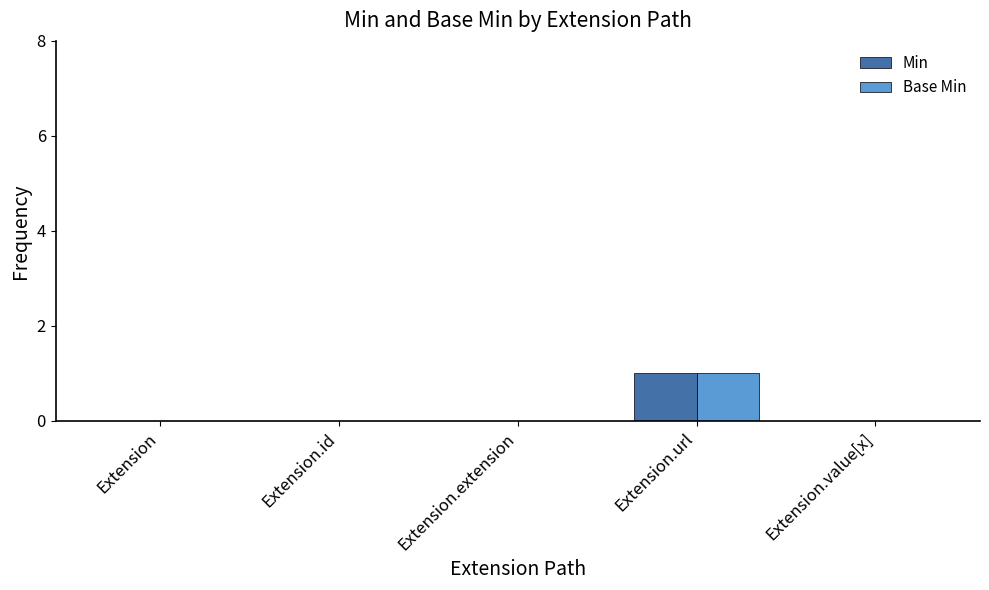

At which category is the sum across all series the highest?

Extension.url